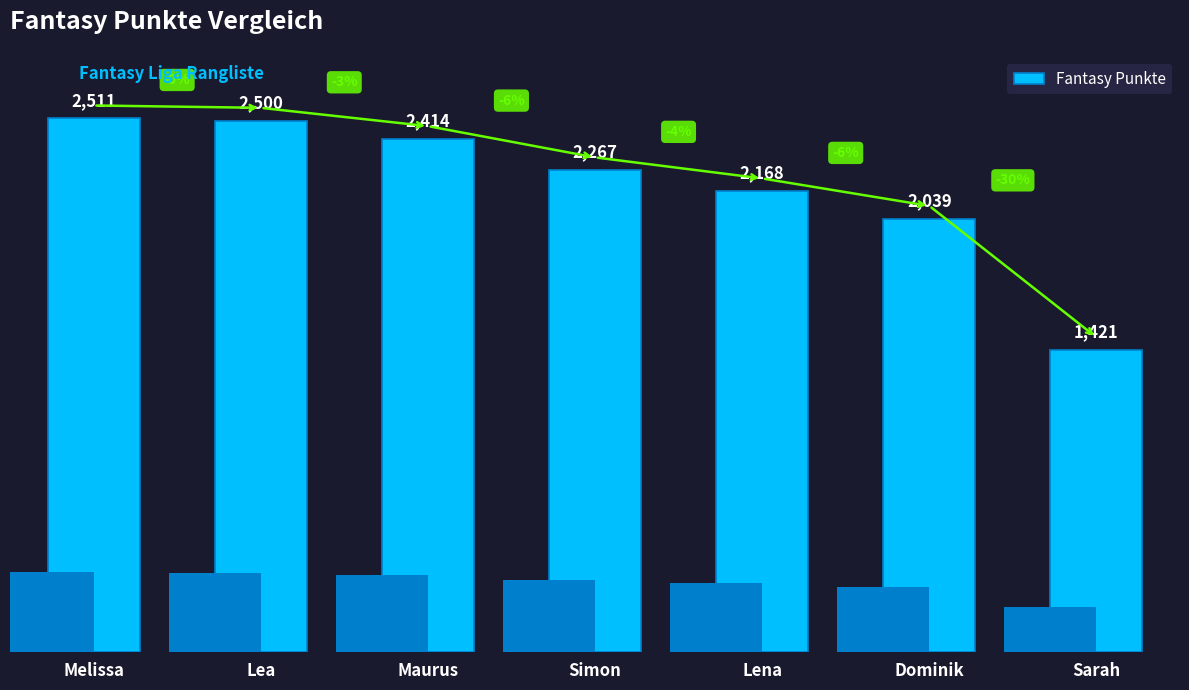

Reading left to right, what are all the values shown in this chart?

Melissa=2511	Lea=2500	Maurus=2414	Simon=2267	Lena=2168	Dominik=2039	Sarah=1421